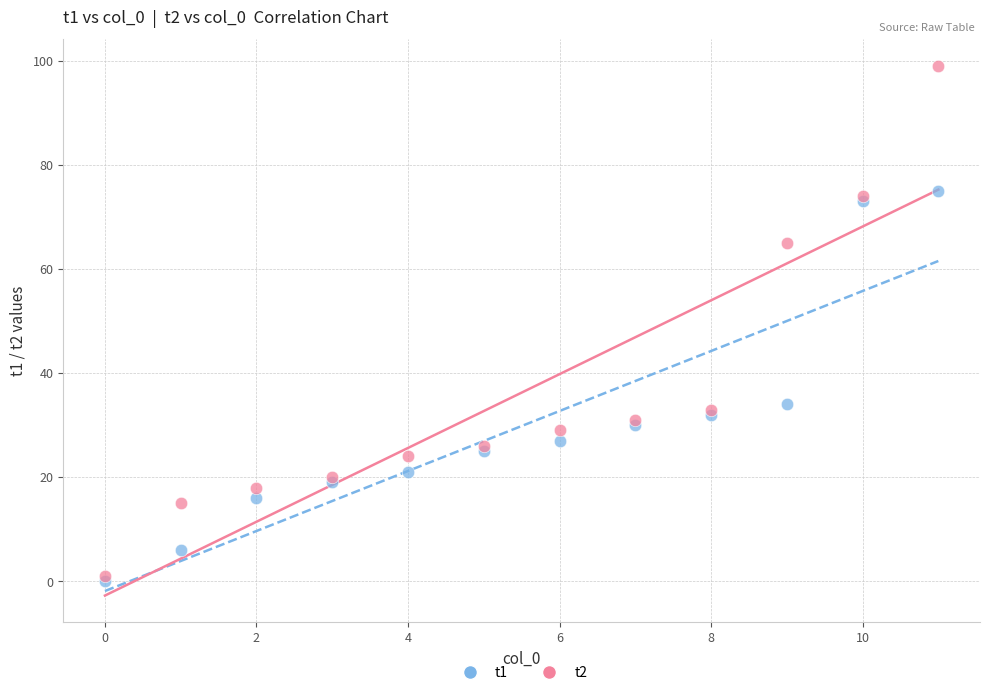

Which series contains the highest Y value?

t2